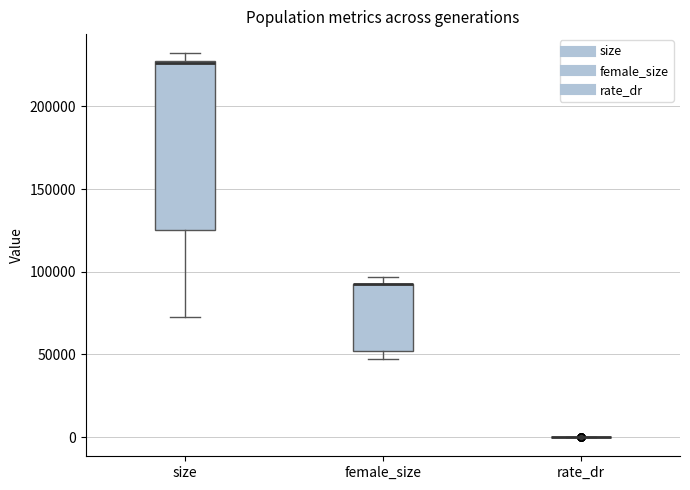

Reading left to right, read every box against the y-axis: the position of its median line, the range the box covers, and the ends of its whiskers. The values are not printed on the chart, so give them approximately, as read against the axis.

size: median 225000 (drawn on the box's upper edge), box 125000 to 225000, whiskers 75000 to 230000
female_size: median 90000 (drawn on the box's upper edge), box 50000 to 95000, whiskers 45000 to 95000 (just above the box's upper edge)
rate_dr: box collapsed to a line at 0, whiskers 0 to 0